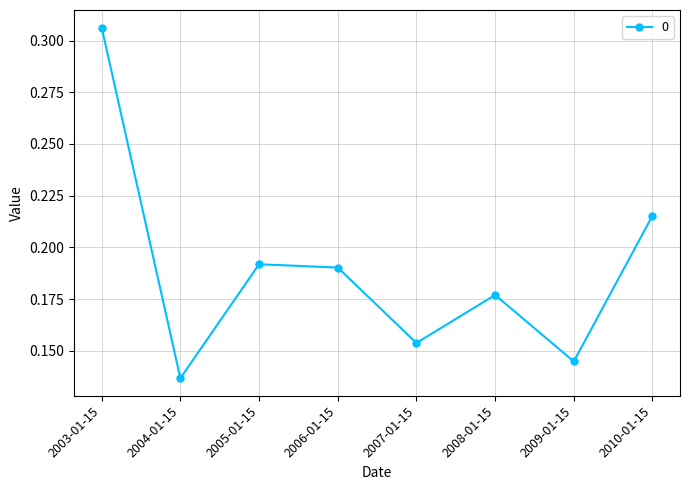

List the labels in order of value, largest first.

2003-01-15, 2010-01-15, 2005-01-15, 2006-01-15, 2008-01-15, 2007-01-15, 2009-01-15, 2004-01-15